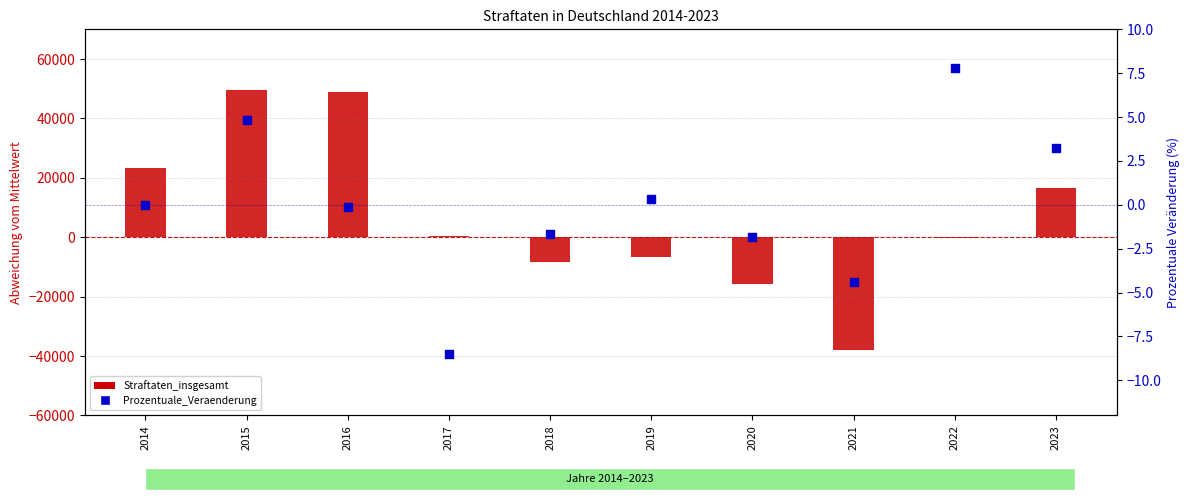

Which series reaches the minimum Y coordinate?

Straftaten_insgesamt